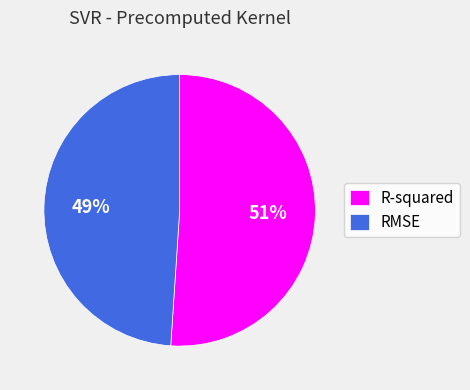

Rank the categories by value from lowest to highest.

RMSE, R-squared